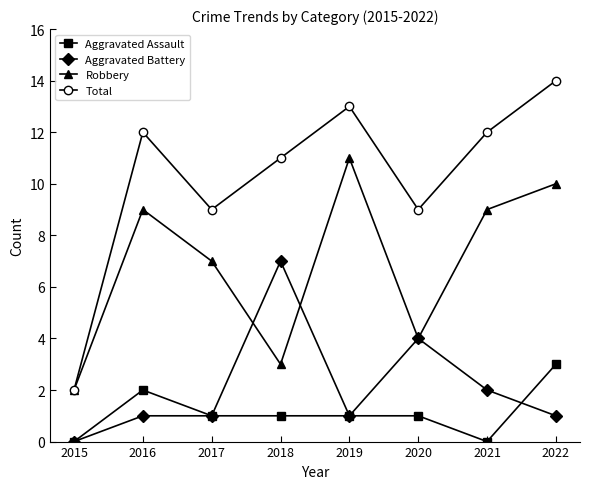

What is the approximate value of Aggravated Battery at 2021?

2